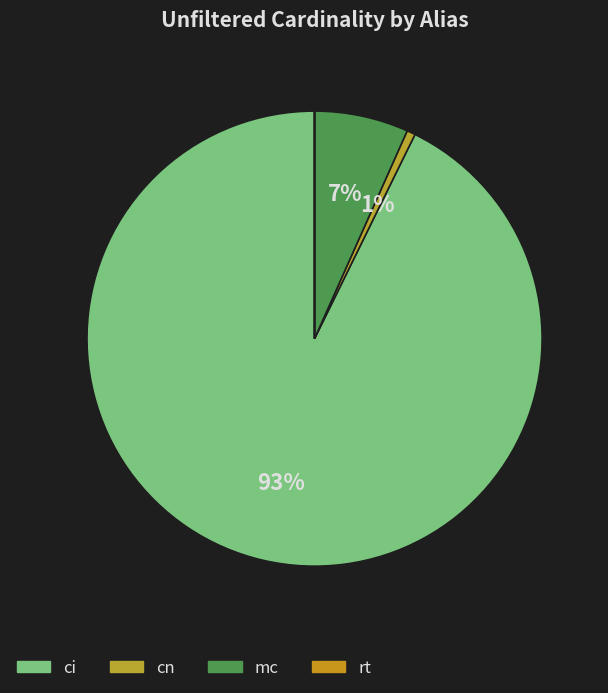

What is the ratio of the value at ci to the value at mc?

13.9